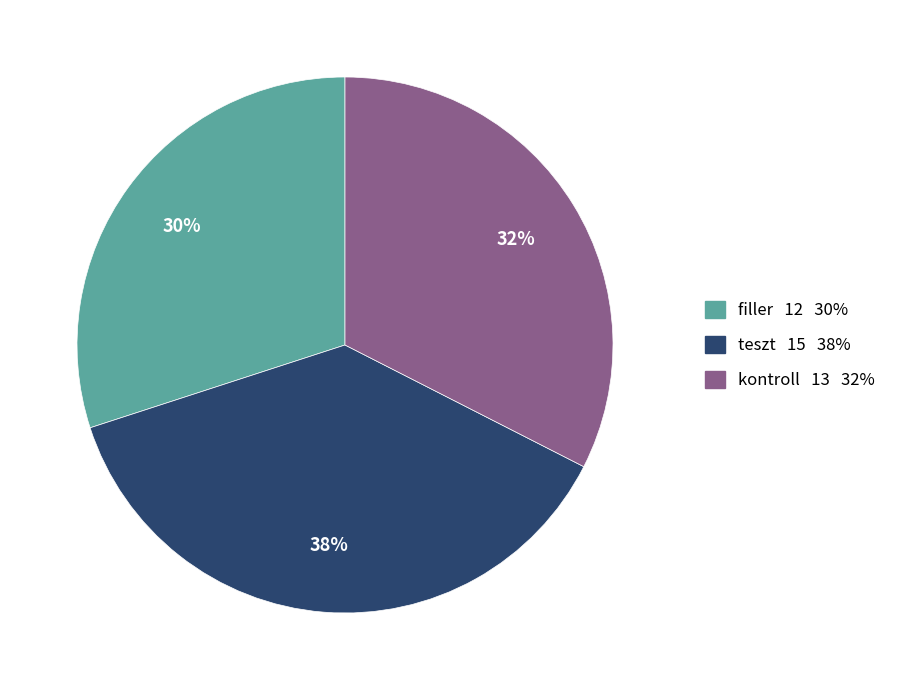

To the nearest percent, what percentage of the pie is filler?

30%